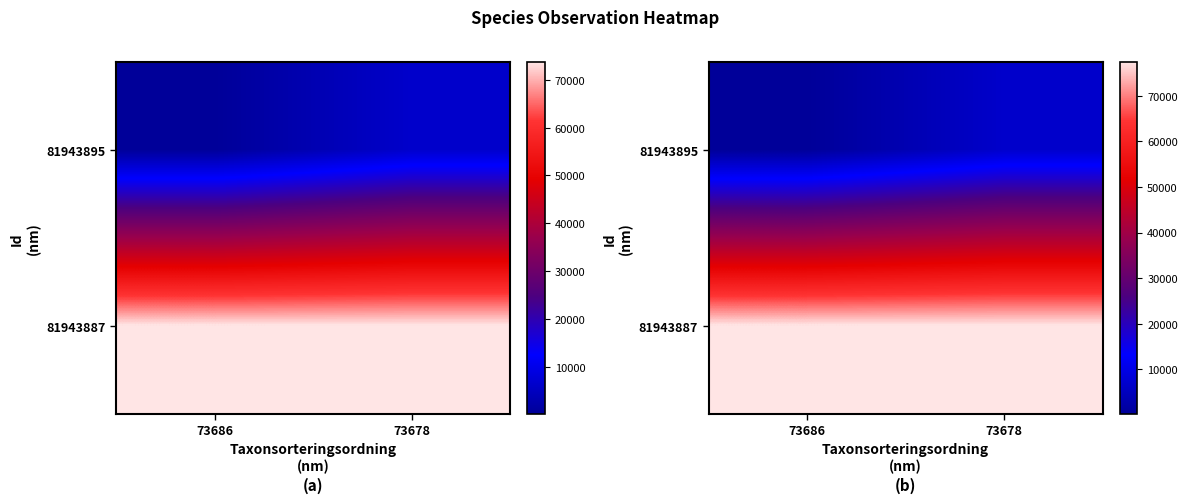

How many distinct data groups are displayed?

2